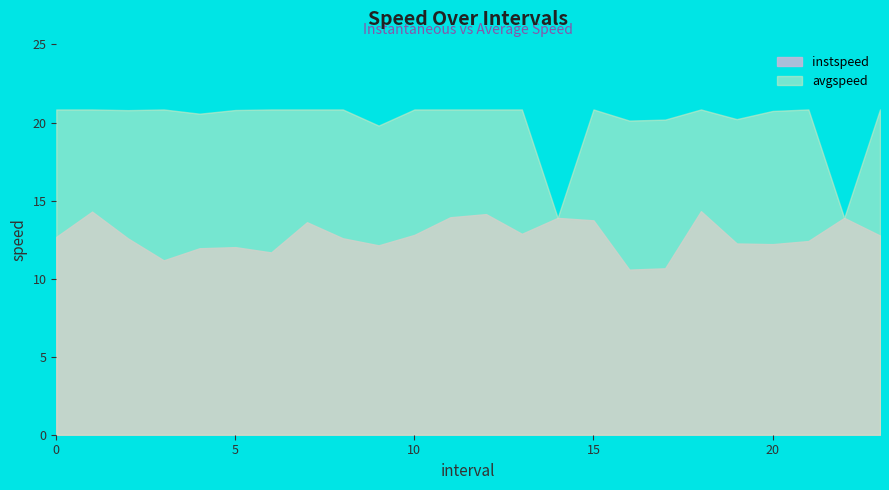

True or false: avgspeed has a value of 13.9 at 22.

True